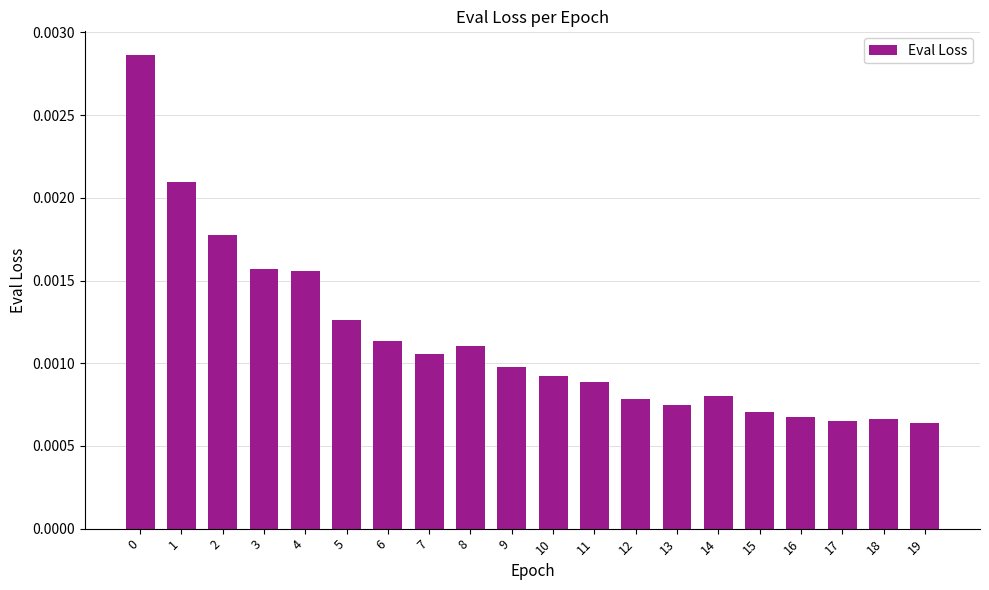

How many values are between 0 and 1?

20